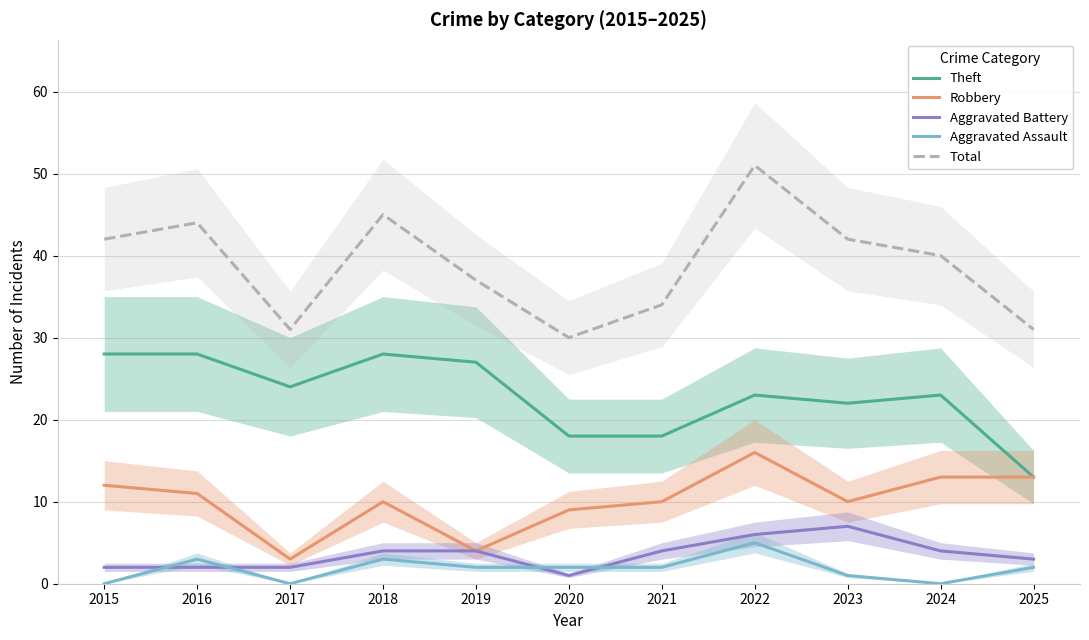

What is the value of the Total point at the 4th from the left?

45